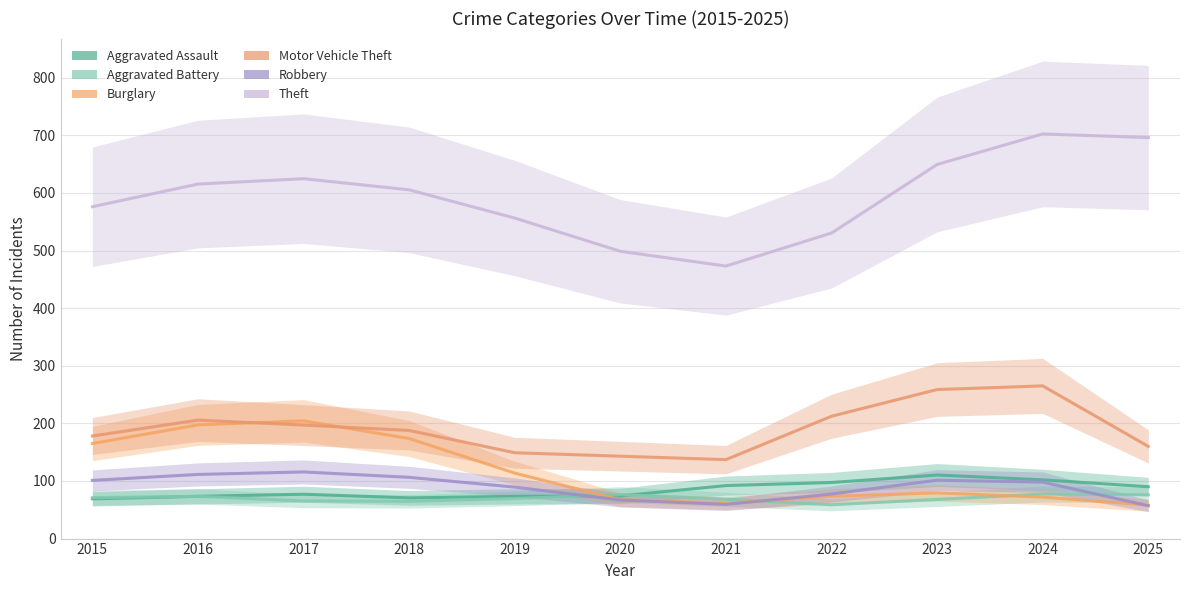

How many times do Aggravated Assault and Robbery cross each other?

1